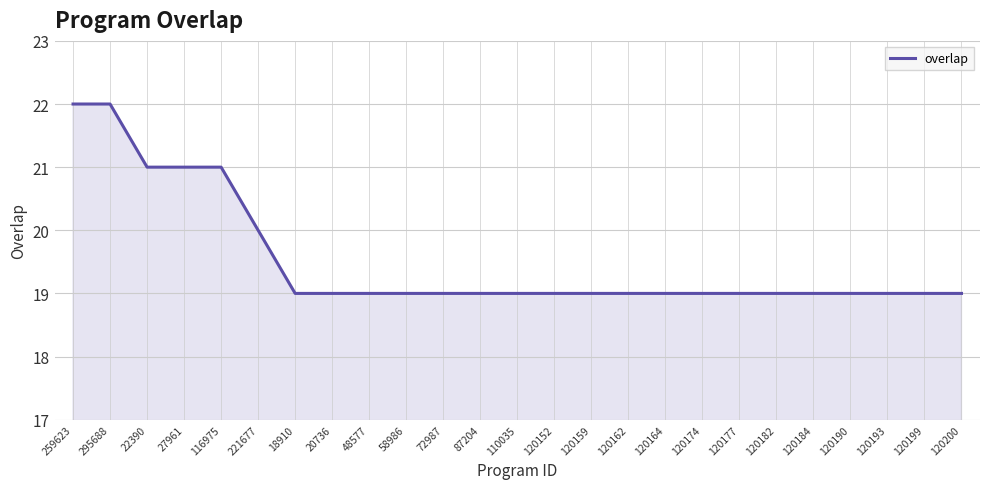

The chart shows a value of 19 at 120193. True or false?

True